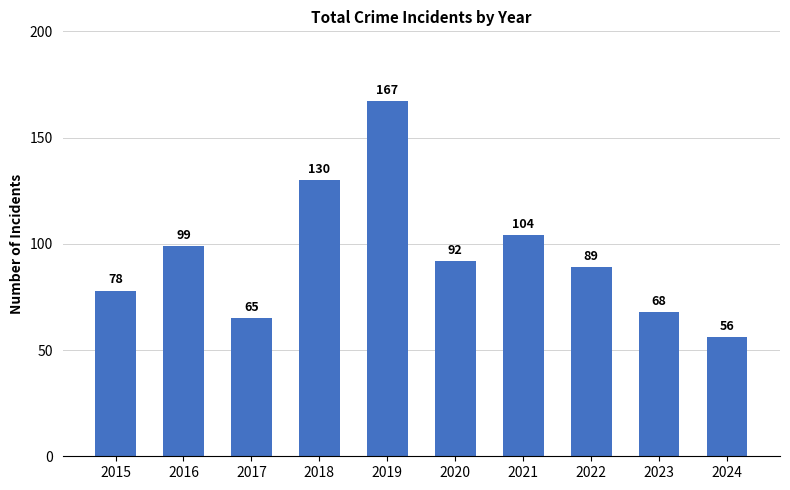

Reading left to right, what are all the values shown in this chart?

78	99	65	130	167	92	104	89	68	56